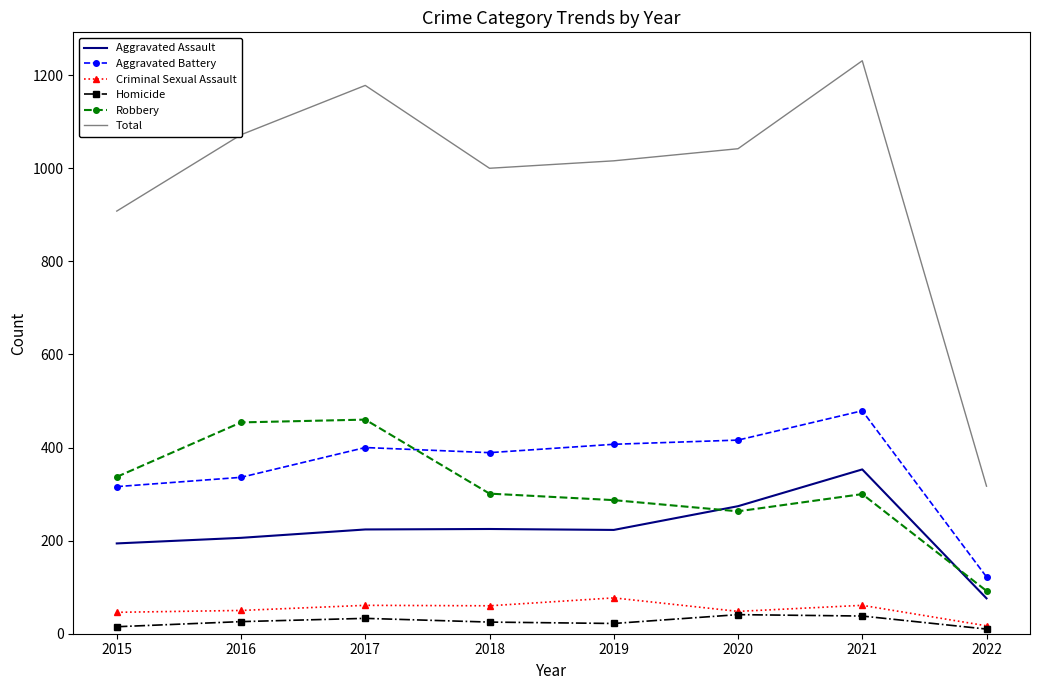

What are all the series names shown in the legend?

Aggravated Assault, Aggravated Battery, Criminal Sexual Assault, Homicide, Robbery, Total